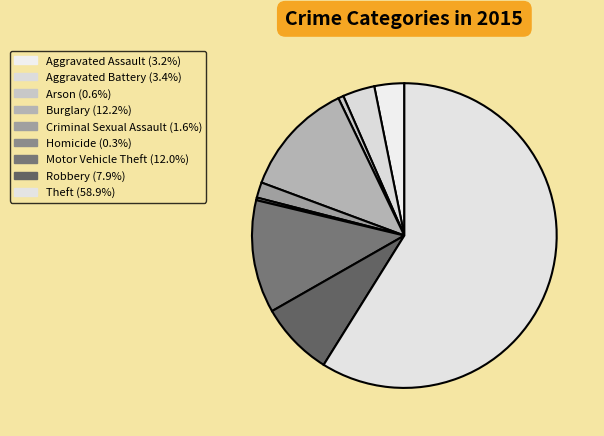

Do Robbery and Arson together represent more than half of the pie?

No